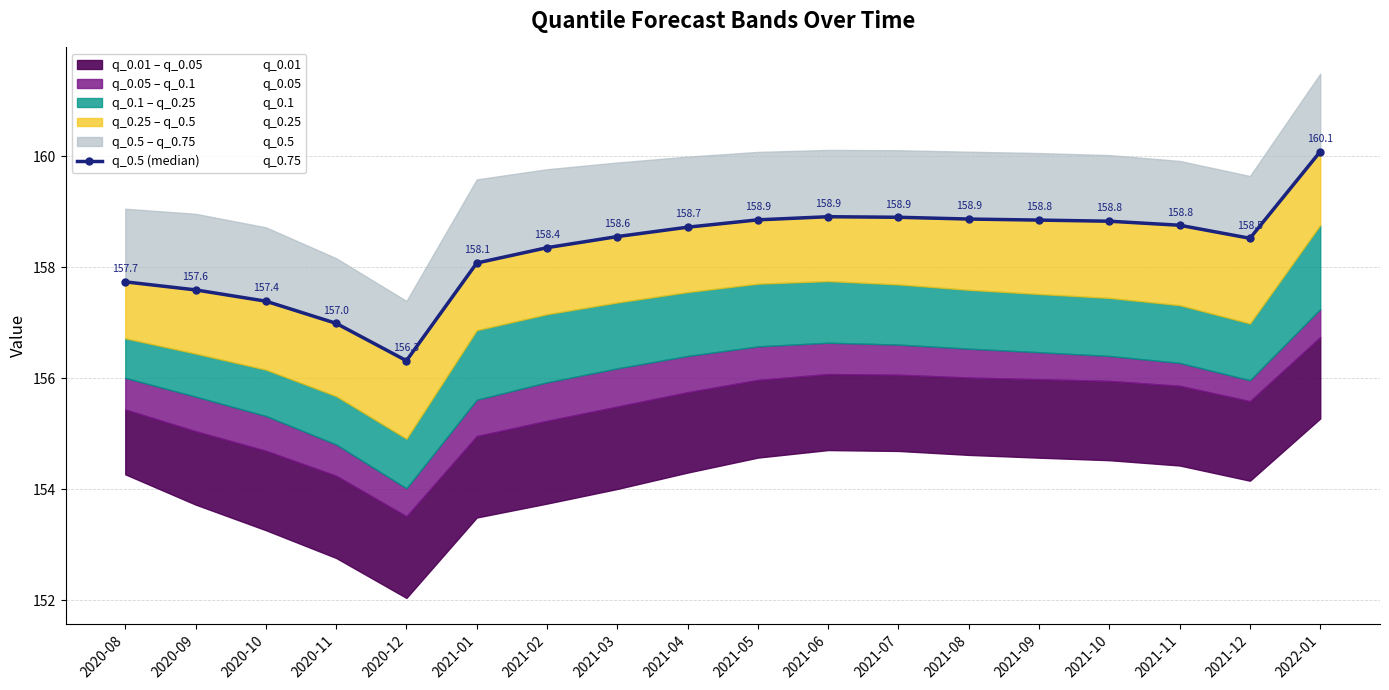

Reading right to left, extract all data points from this chart.

q_0.01: 155.3	154.2	154.4	154.5	154.6	154.6	154.7	154.7	154.6	154.3	154.0	153.7	153.5	152.0	152.8	153.3	153.7	154.3
q_0.05: 156.7	155.6	155.9	156.0	156.0	156.0	156.1	156.1	156.0	155.7	155.5	155.2	155.0	153.5	154.2	154.7	155.0	155.4
q_0.1: 157.2	156.0	156.3	156.4	156.5	156.5	156.6	156.6	156.6	156.4	156.2	155.9	155.6	154.0	154.8	155.3	155.7	156.0
q_0.25: 158.8	157.0	157.3	157.4	157.5	157.6	157.7	157.7	157.7	157.6	157.4	157.2	156.9	154.9	155.7	156.2	156.4	156.7
q_0.5: 160.1	158.5	158.8	158.8	158.8	158.9	158.9	158.9	158.9	158.7	158.6	158.4	158.1	156.3	157.0	157.4	157.6	157.7
q_0.75: 161.5	159.6	159.9	160.0	160.1	160.1	160.1	160.1	160.1	160.0	159.9	159.8	159.6	157.4	158.2	158.7	159.0	159.1